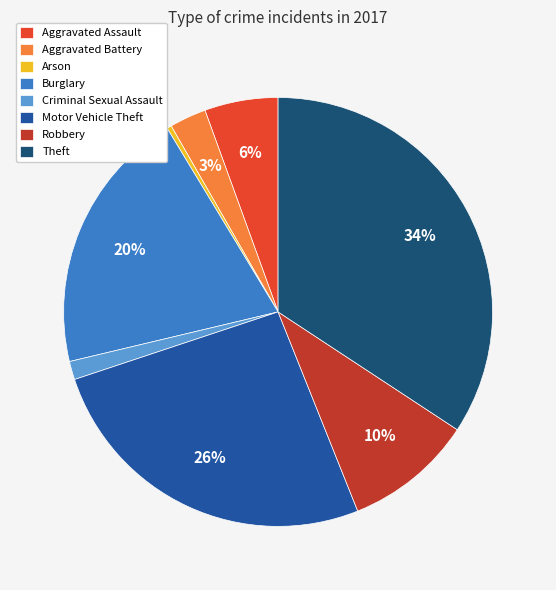

Is it true that Arson is 0% of the pie?

True